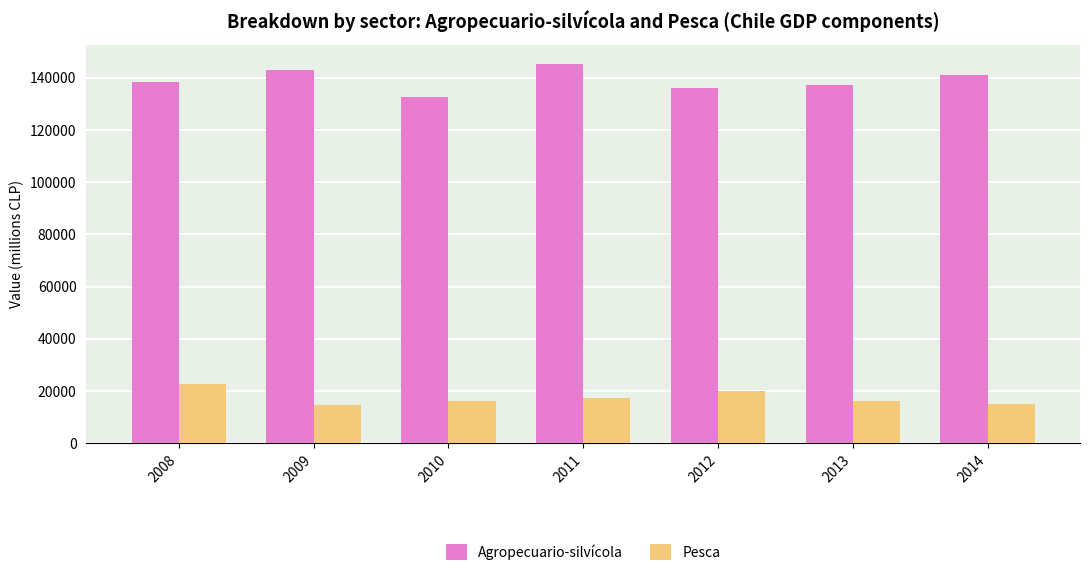

What is the maximum value shown in the chart?

145454